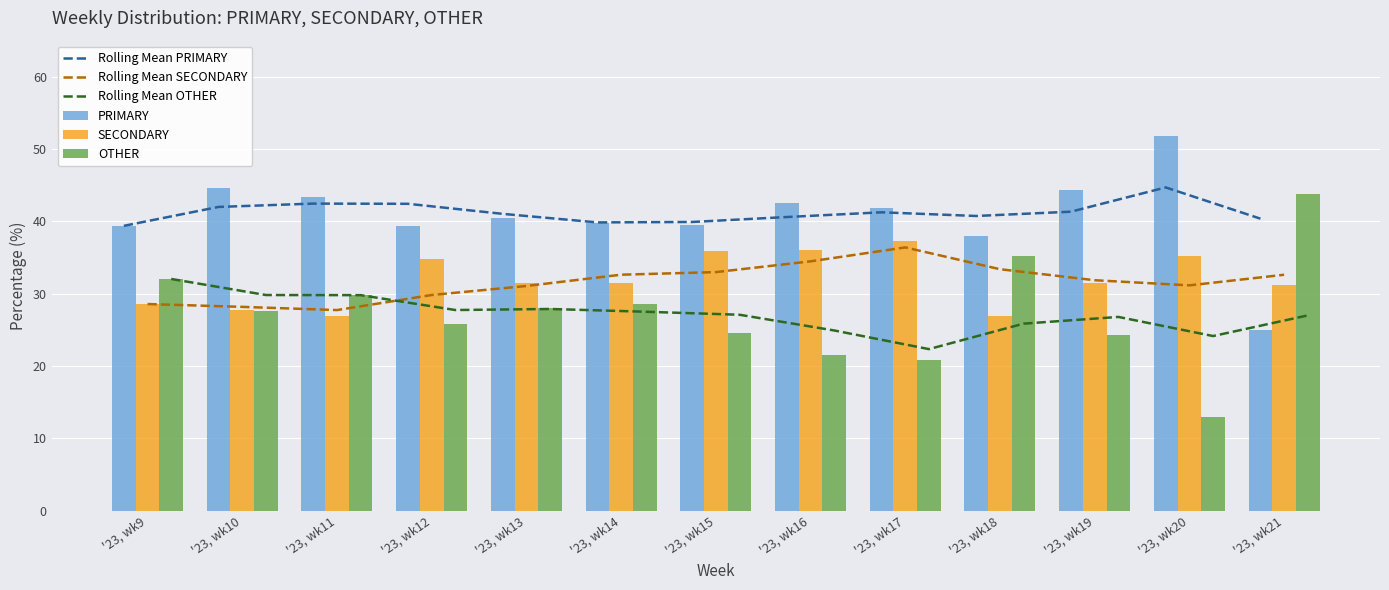

True or false: Rolling Mean OTHER has a value of 32.9 at '23, wk16.

False